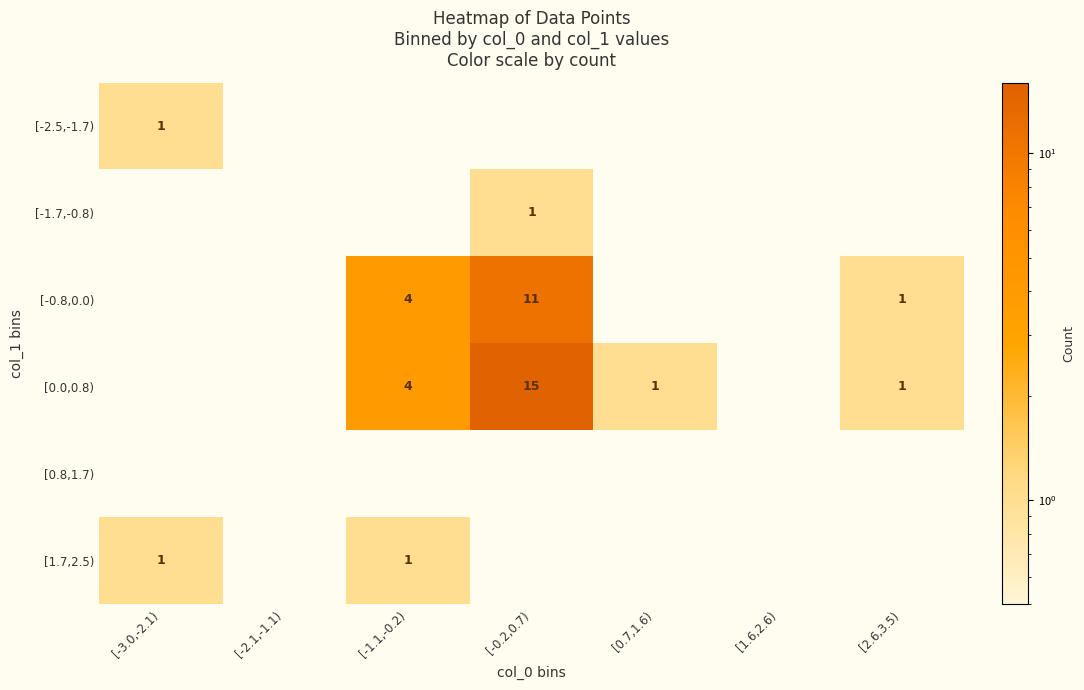

At which category is the sum across all series the highest?

[-0.2,0.7)